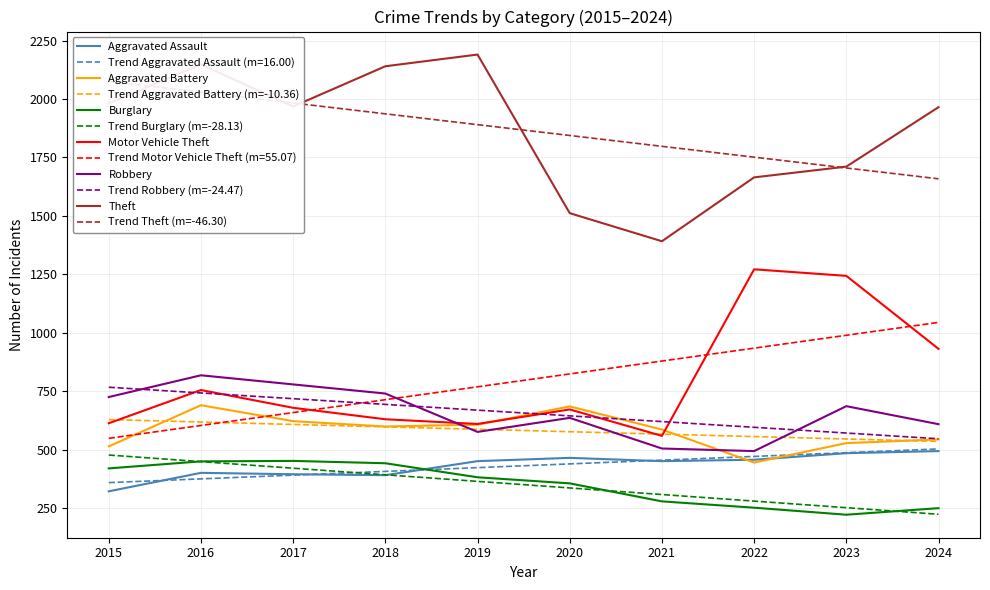

What are all the series names shown in the legend?

Aggravated Assault, Aggravated Battery, Burglary, Motor Vehicle Theft, Robbery, Theft